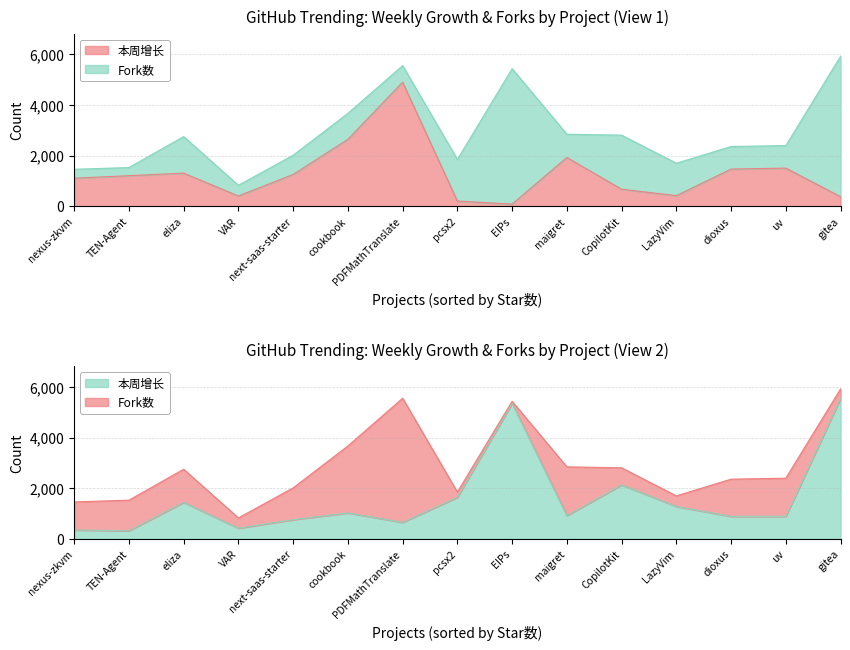

At which category is the sum across all series the highest?

gitea